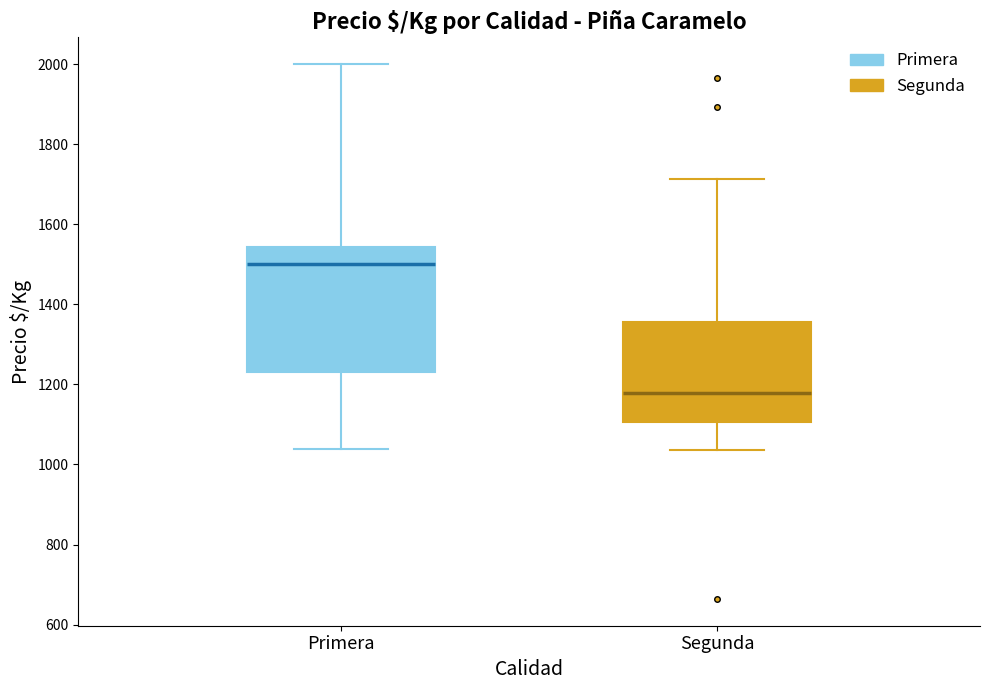

Reading left to right, read every box against the y-axis: the position of its median line, the range the box covers, and the ends of its whiskers. The values are not printed on the chart, so give them approximately, as read against the axis.

Primera: median 1500, box 1220 to 1540, whiskers 1040 to 2000
Segunda: median 1180, box 1100 to 1360, whiskers 1040 to 1720